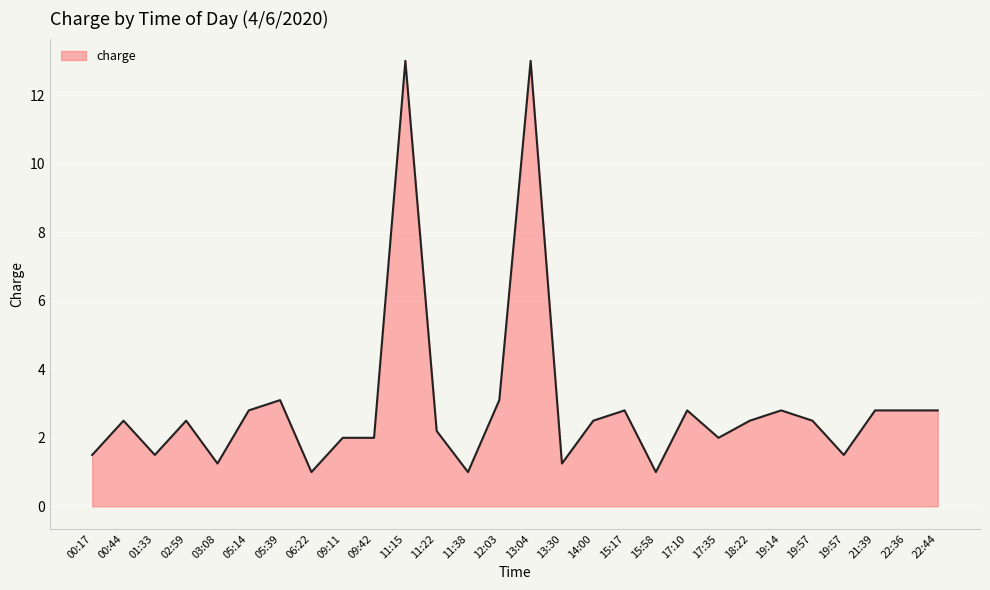

What is the label of the 28th point from the left?

22:44